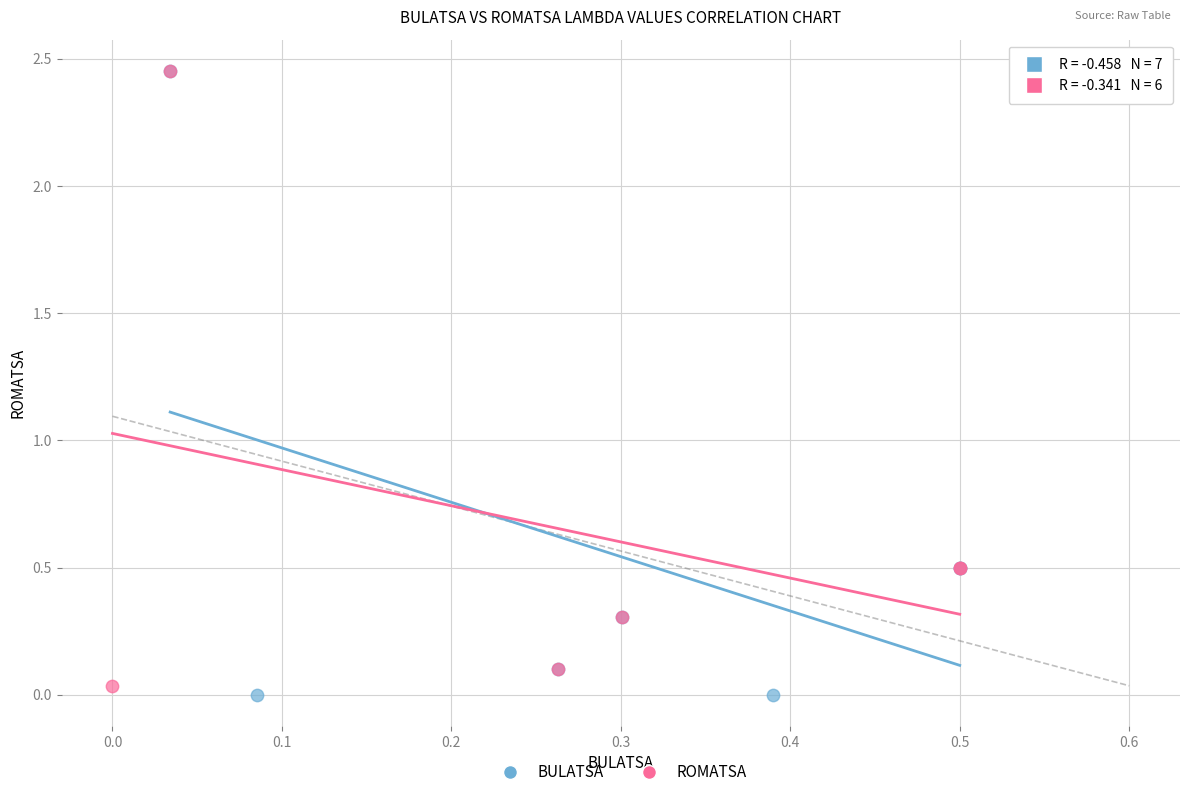

Which series has the widest spread of Y values?

BULATSA